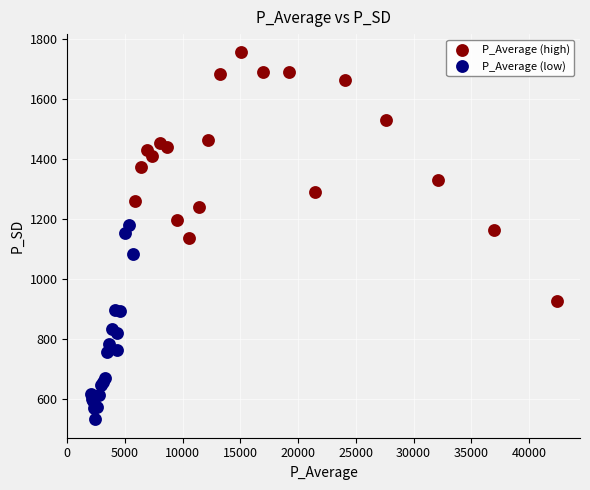

Which series contains the lowest Y value?

P_Average (low)